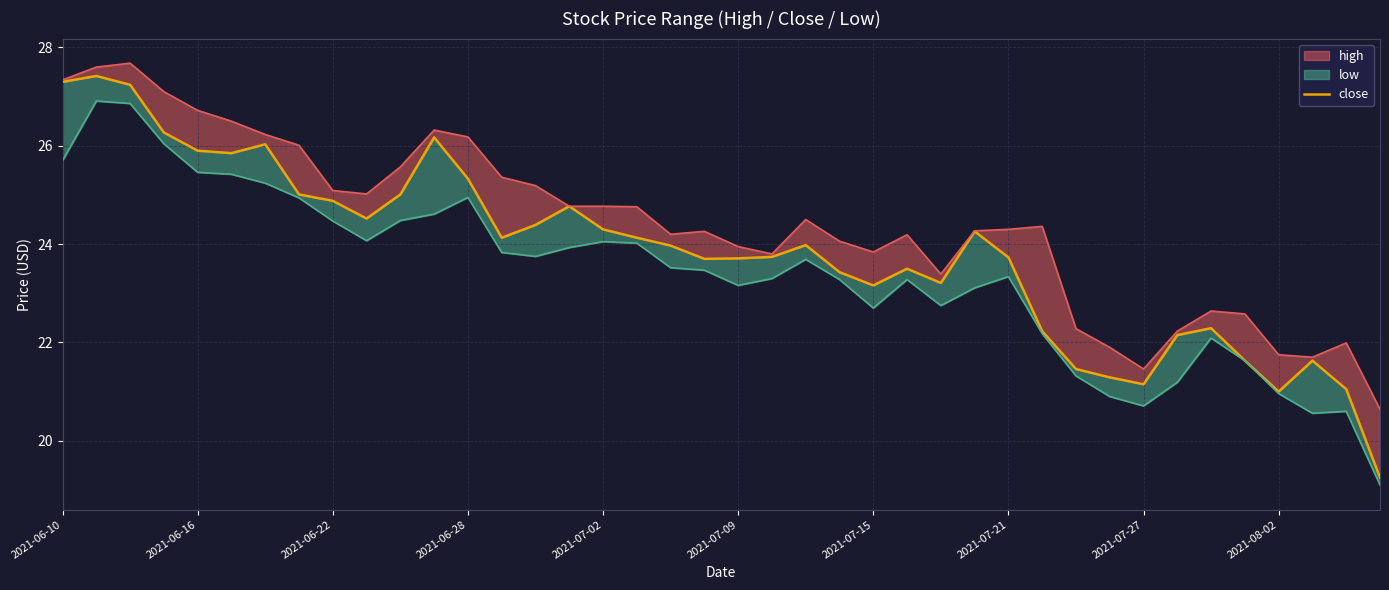

Between 25 and 34, which is larger?

25